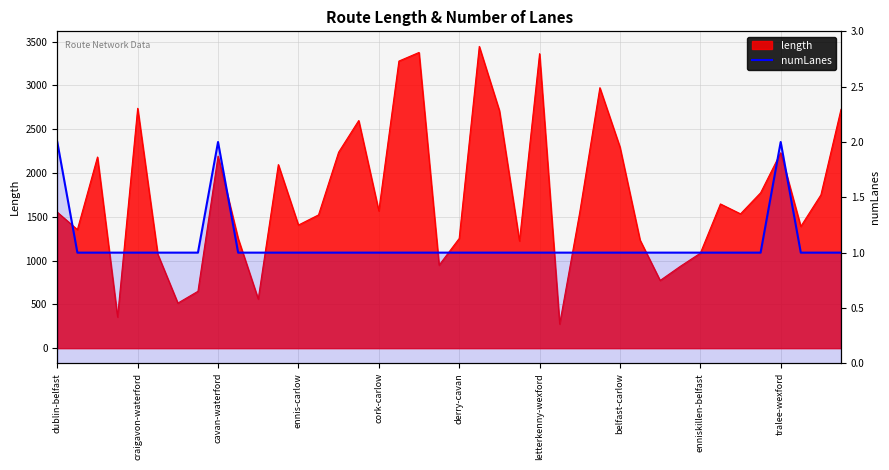

What is the value of the 26th point from the left?

1